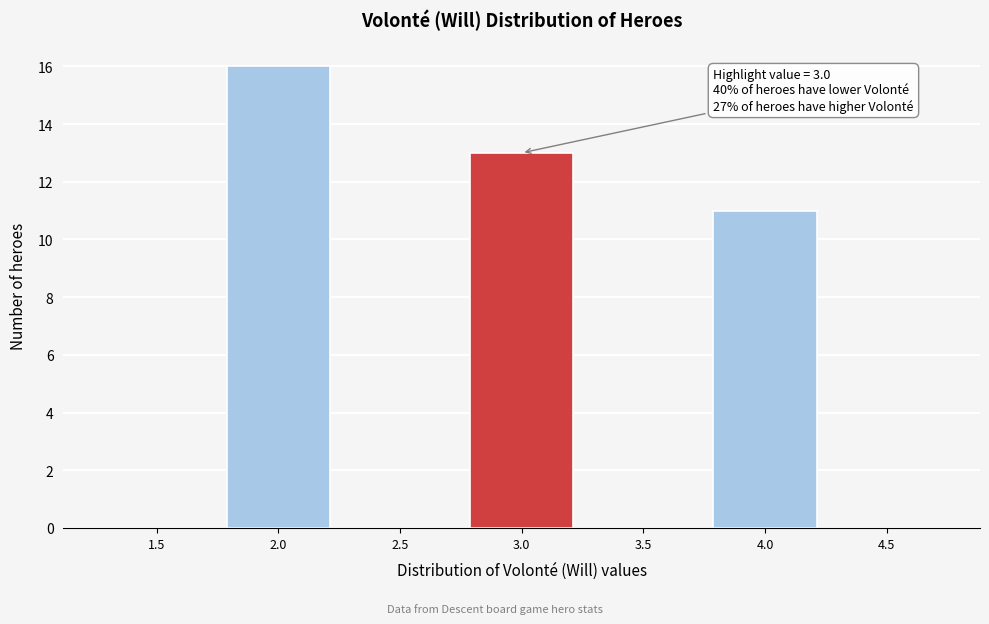

Reading right to left, extract all data points from this chart.

4.5=0	4.0=11	3.5=0	3.0=13	2.5=0	2.0=16	1.5=0